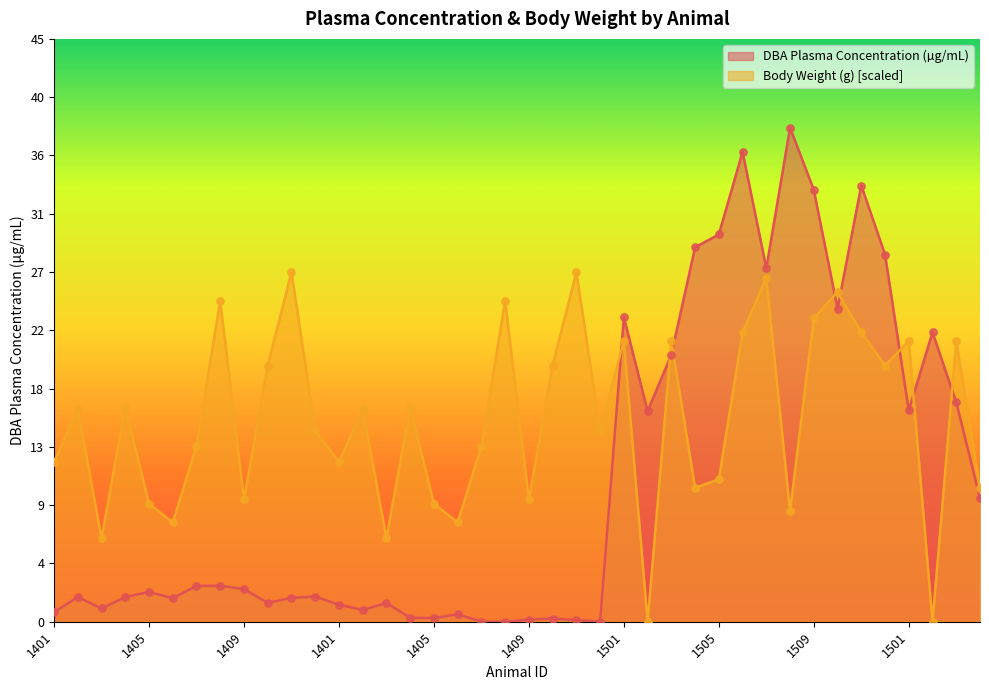

Which series has the widest spread of Y values?

DBA Plasma Concentration (µg/mL)